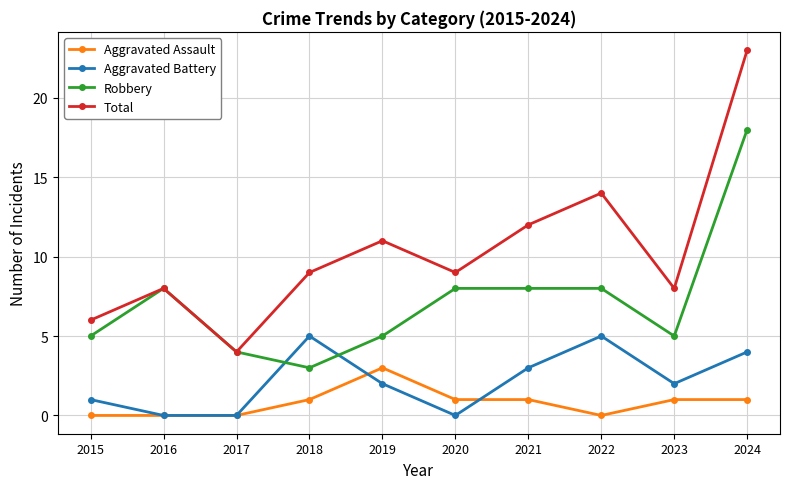

Reading left to right, list all the values displayed in this chart.

Aggravated Assault: 0	0	0	1	3	1	1	0	1	1
Aggravated Battery: 1	0	0	5	2	0	3	5	2	4
Robbery: 5	8	4	3	5	8	8	8	5	18
Total: 6	8	4	9	11	9	12	14	8	23